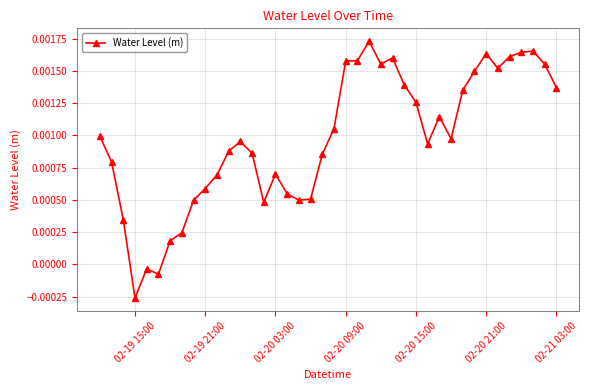

True or false: there are more than 1 points higher than both neighbors.

True